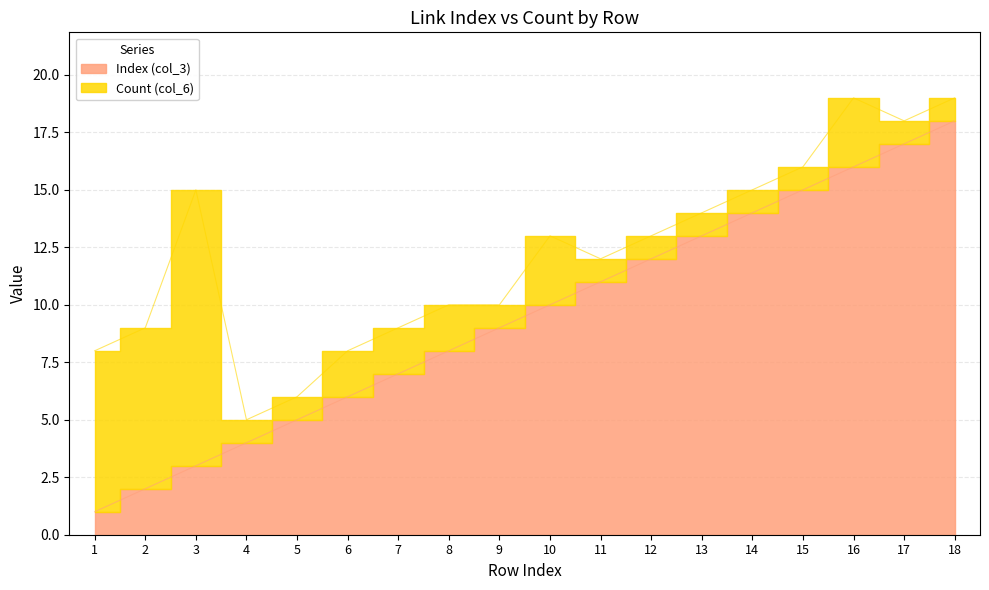

At which label does the data first exceed 10?

11